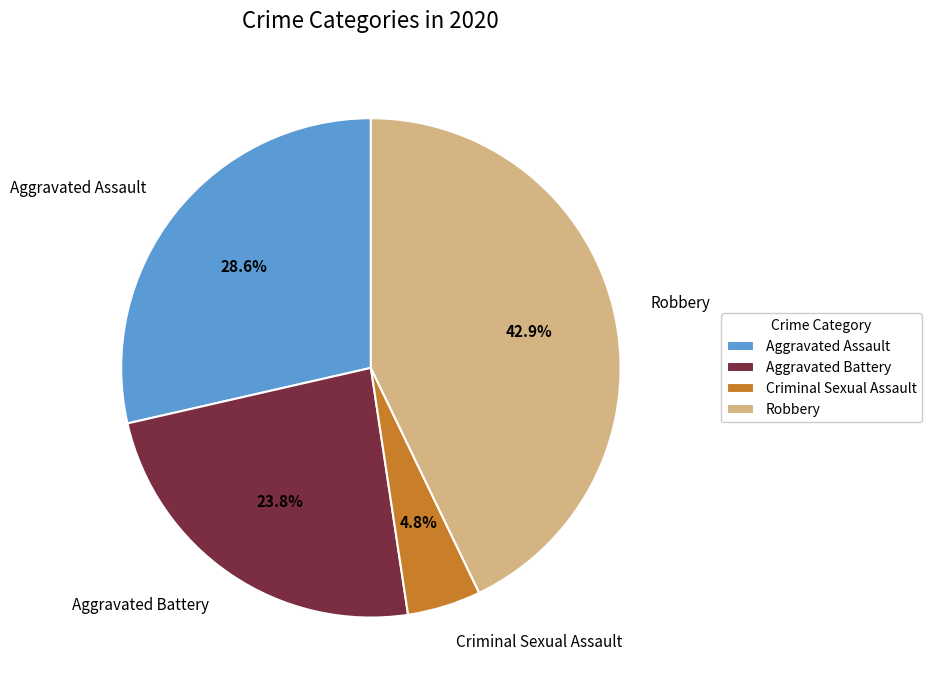

Rank the categories by value from lowest to highest.

Criminal Sexual Assault, Aggravated Battery, Aggravated Assault, Robbery